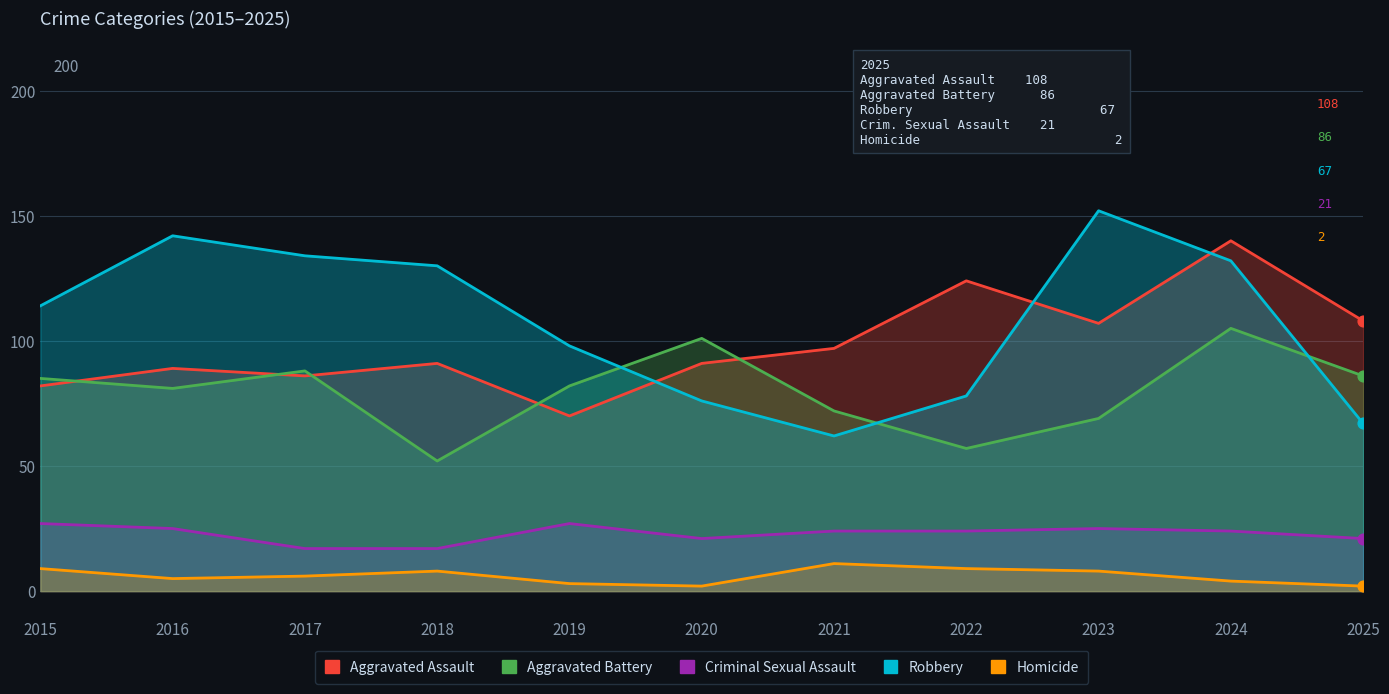

Which series reaches the minimum Y coordinate?

Homicide